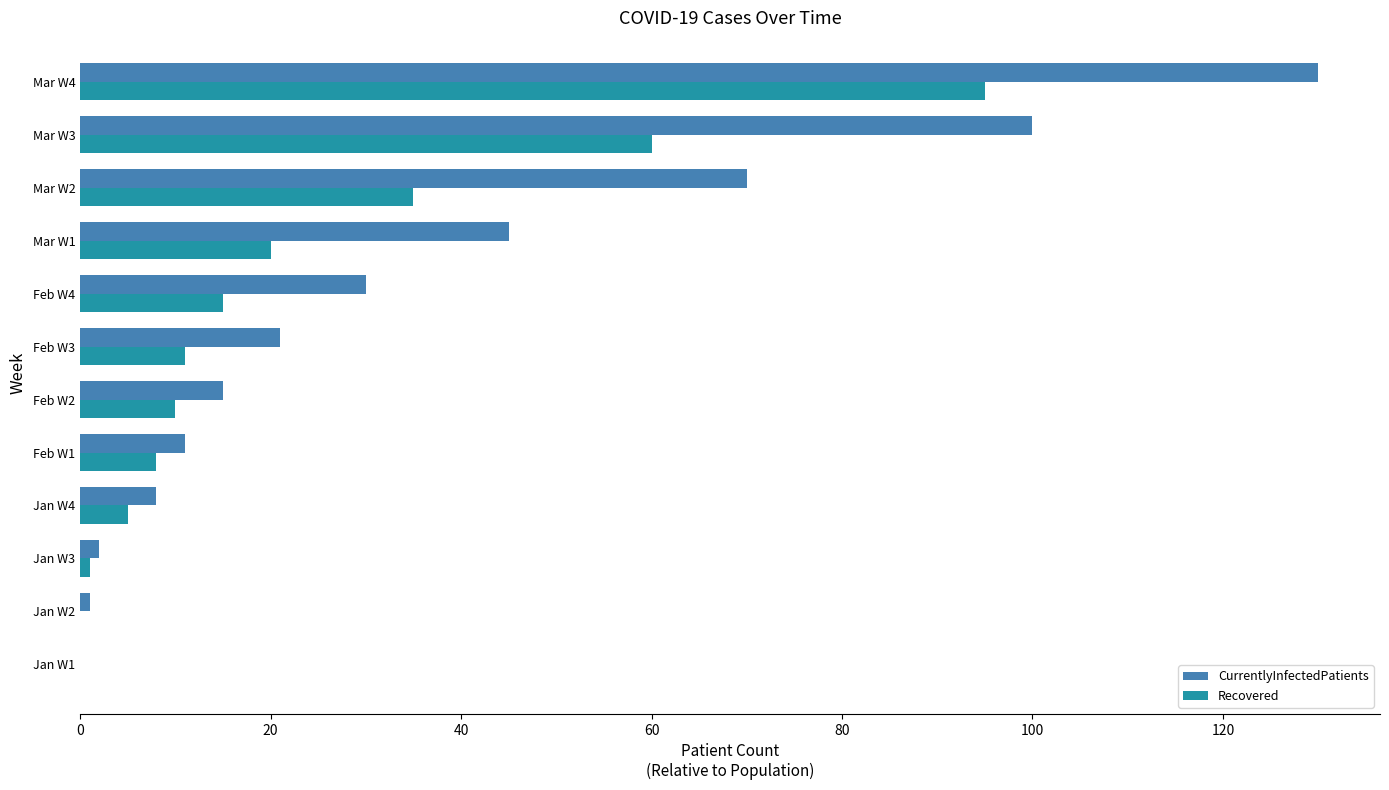

Between Jan W1 and Feb W1, which series saw the biggest shift?

CurrentlyInfectedPatients